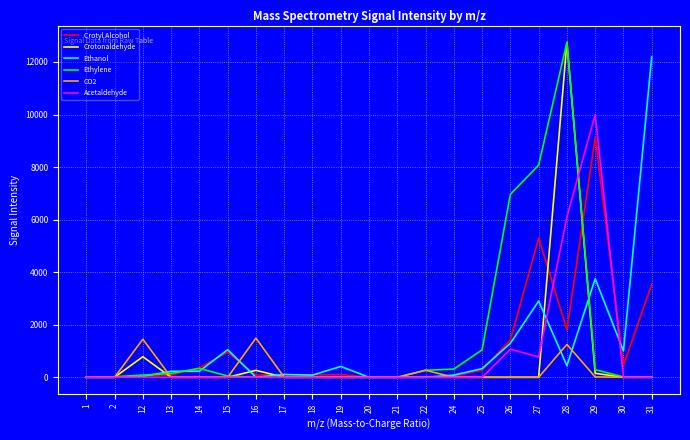

At which category is the sum across all series the highest?

28